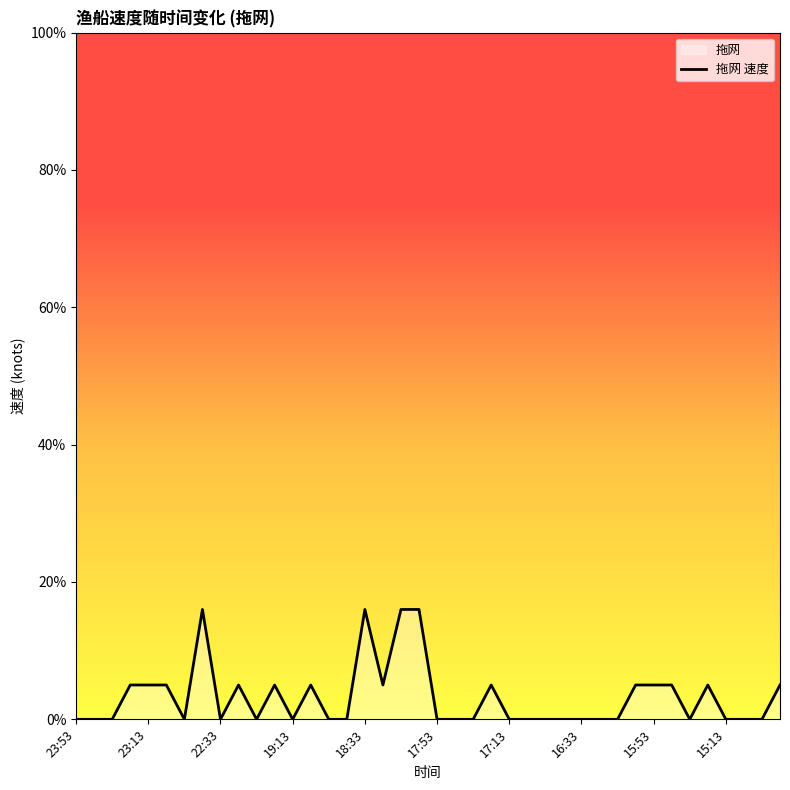

How many interior local peaks (higher than both neighbors) does the data have?

7